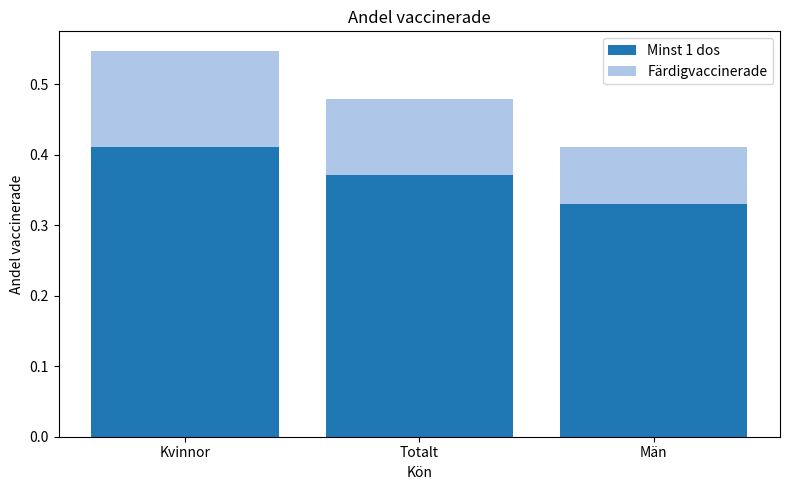

What is the sum of all Minst 1 dos values?

1.1